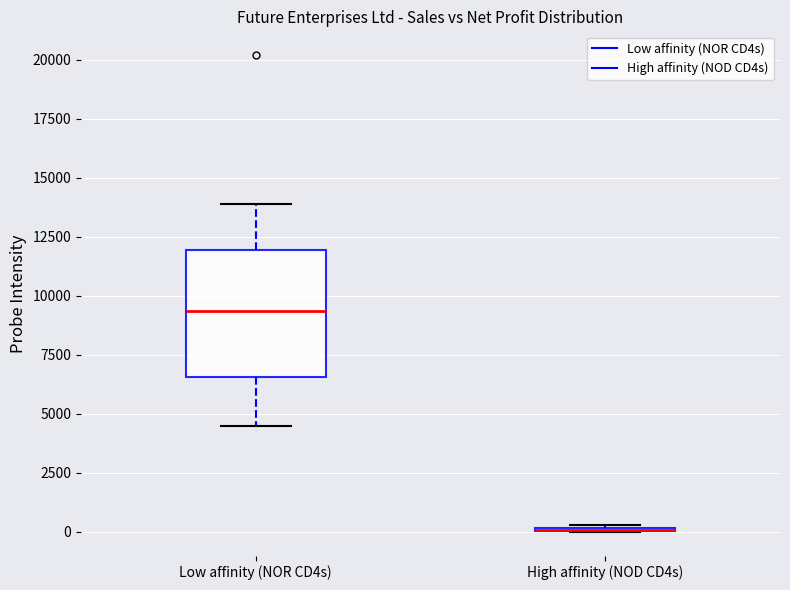

Reading left to right, read every box against the y-axis: the position of its median line, the range the box covers, and the ends of its whiskers. The values are not printed on the chart, so give them approximately, as read against the axis.

Low affinity (NOR CD4s): median 9500, box 6500 to 12000, whiskers 4500 to 14000
High affinity (NOD CD4s): box collapsed to a line at 0, whiskers 0 to 500